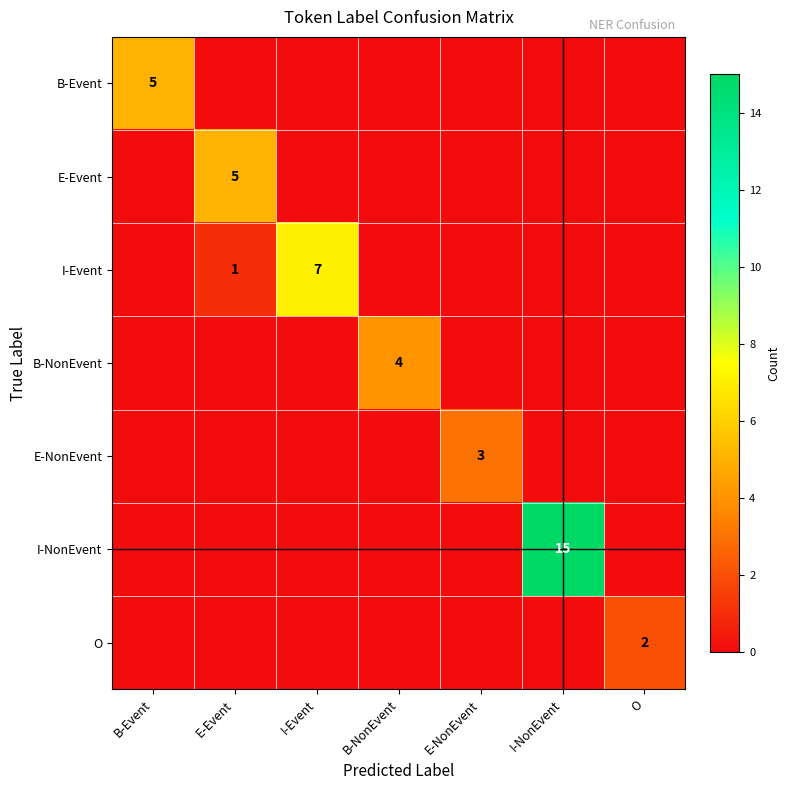

How many categories are shown in the chart?

7